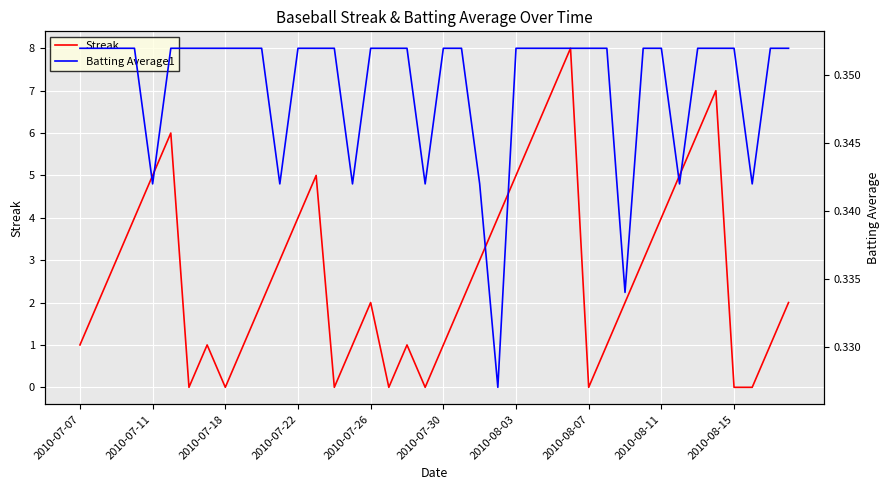

Reading left to right, extract all data points from this chart.

Streak: 1.0	2.0	3.0	4.0	5.0	6.0	0.0	1.0	0.0	1.0	2.0	3.0	4.0	5.0	0.0	1.0	2.0	0.0	1.0	0.0	1.0	2.0	3.0	4.0	5.0	6.0	7.0	8.0	0.0	1.0	2.0	3.0	4.0	5.0	6.0	7.0	0.0	0.0	1.0	2.0
Batting Average1: 0.4	0.4	0.4	0.4	0.3	0.4	0.4	0.4	0.4	0.4	0.4	0.3	0.4	0.4	0.4	0.3	0.4	0.4	0.4	0.3	0.4	0.4	0.3	0.3	0.4	0.4	0.4	0.4	0.4	0.4	0.3	0.4	0.4	0.3	0.4	0.4	0.4	0.3	0.4	0.4